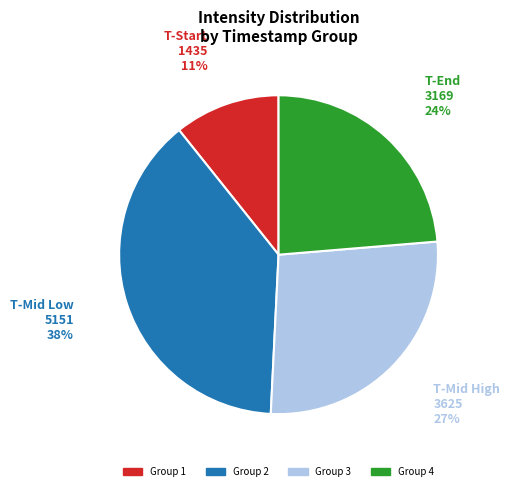

Is there any slice that represents more than half of the pie?

No